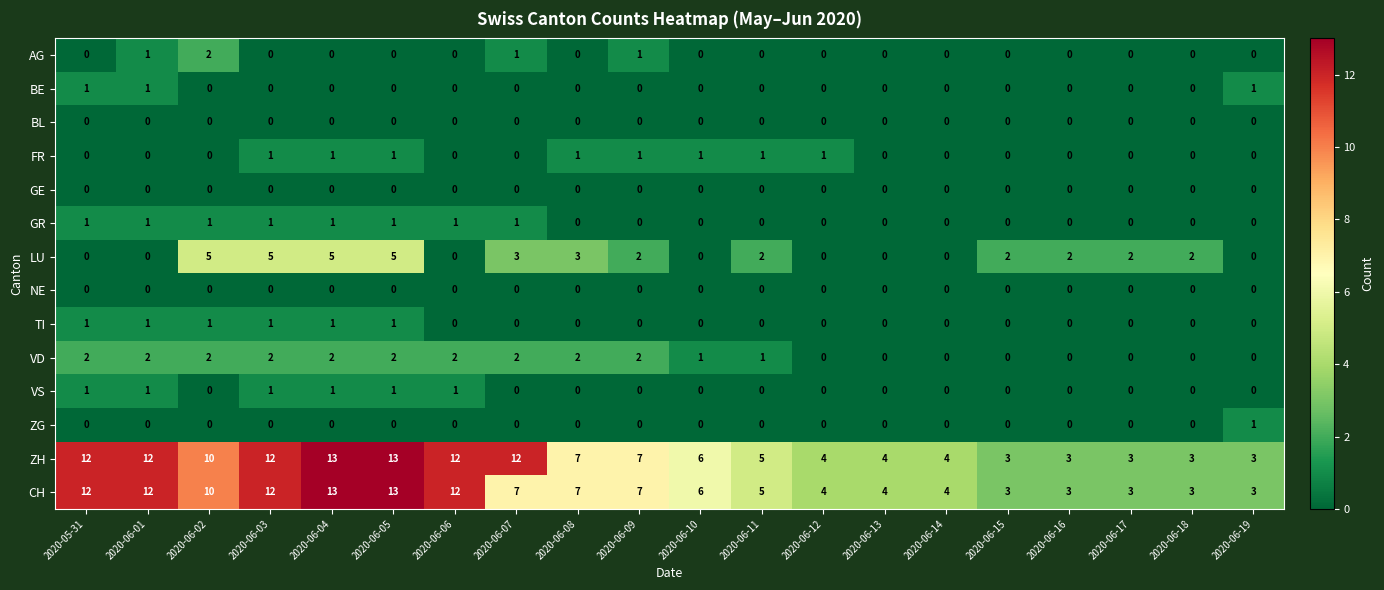

The value of LU at 2020-06-16 is 2. True or false?

True